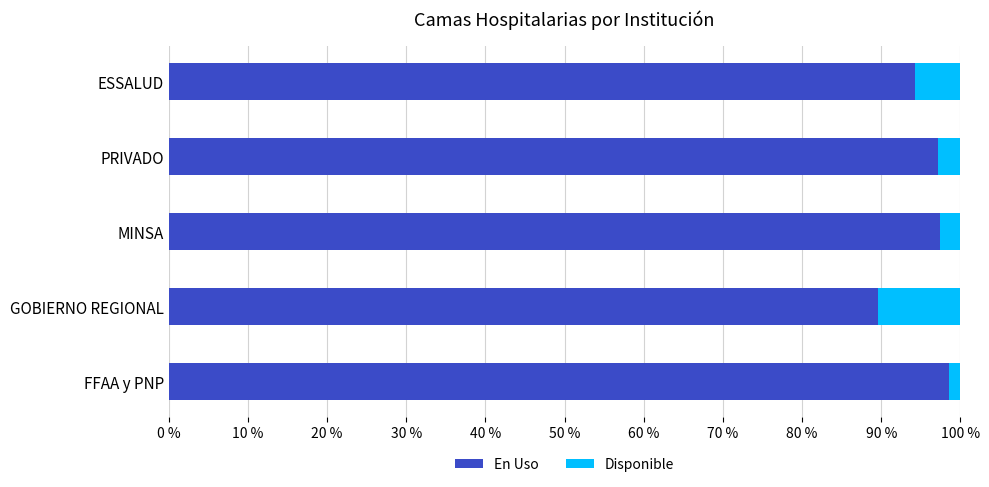

The value of En Uso at ESSALUD is 60.8. True or false?

False